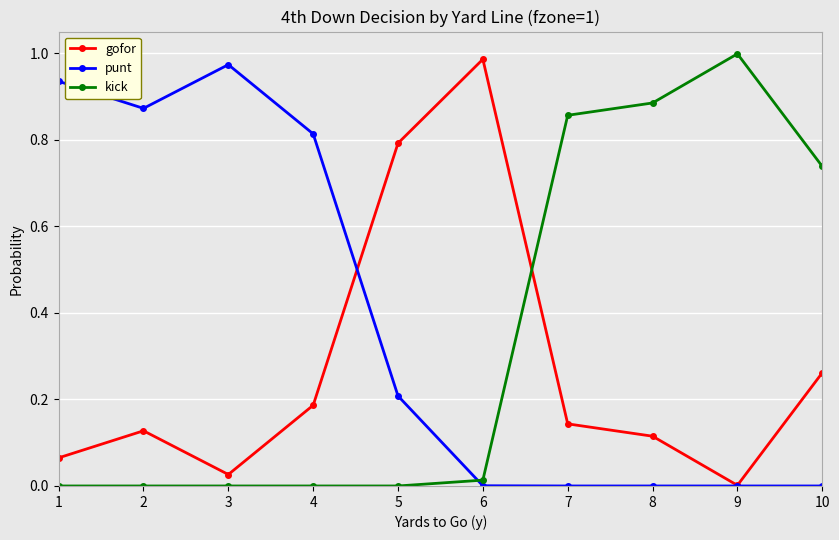

Which category has the highest value in the gofor series?

6